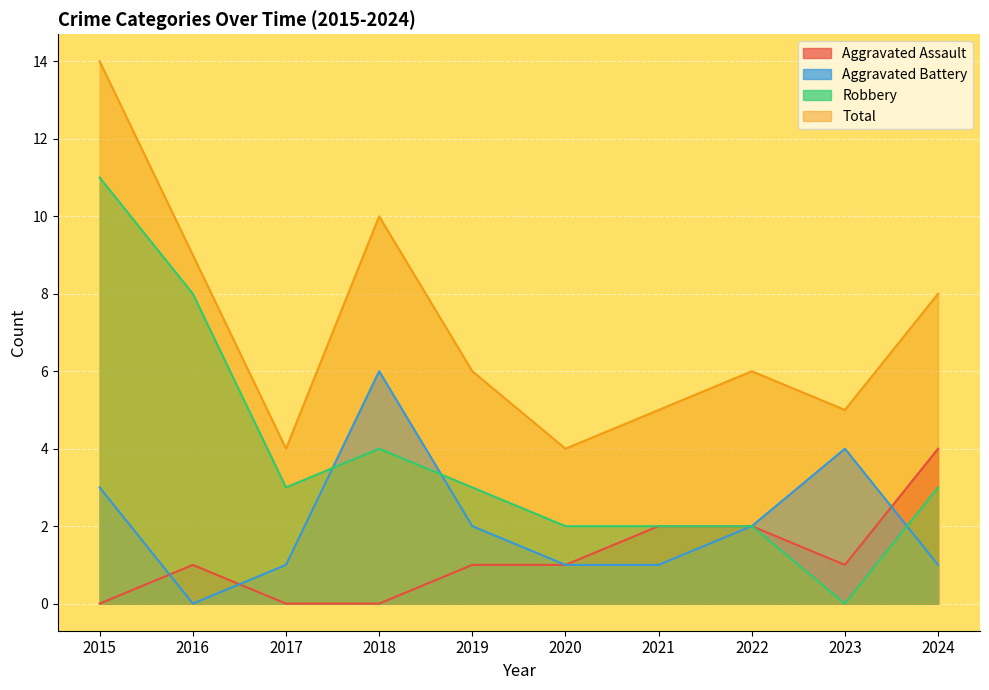

Reading right to left, extract all data points from this chart.

Aggravated Assault: 2024=4	2023=1	2022=2	2021=2	2020=1	2019=1	2018=0	2017=0	2016=1	2015=0
Aggravated Battery: 2024=1	2023=4	2022=2	2021=1	2020=1	2019=2	2018=6	2017=1	2016=0	2015=3
Robbery: 2024=3	2023=0	2022=2	2021=2	2020=2	2019=3	2018=4	2017=3	2016=8	2015=11
Total: 2024=8	2023=5	2022=6	2021=5	2020=4	2019=6	2018=10	2017=4	2016=9	2015=14